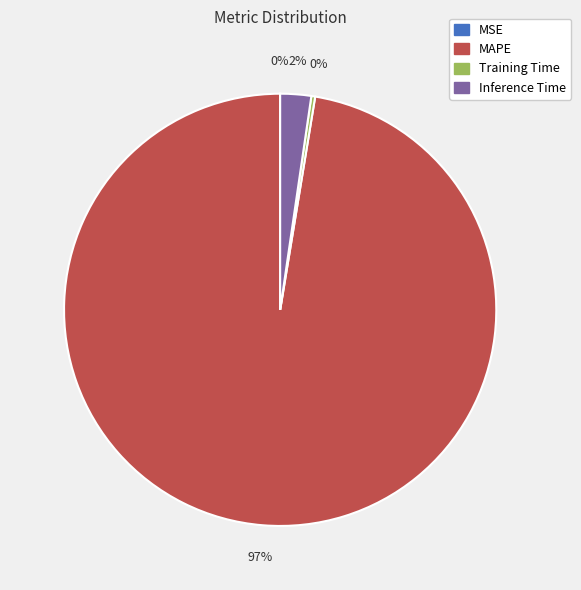

To the nearest percent, what is the average slice percentage?

25%